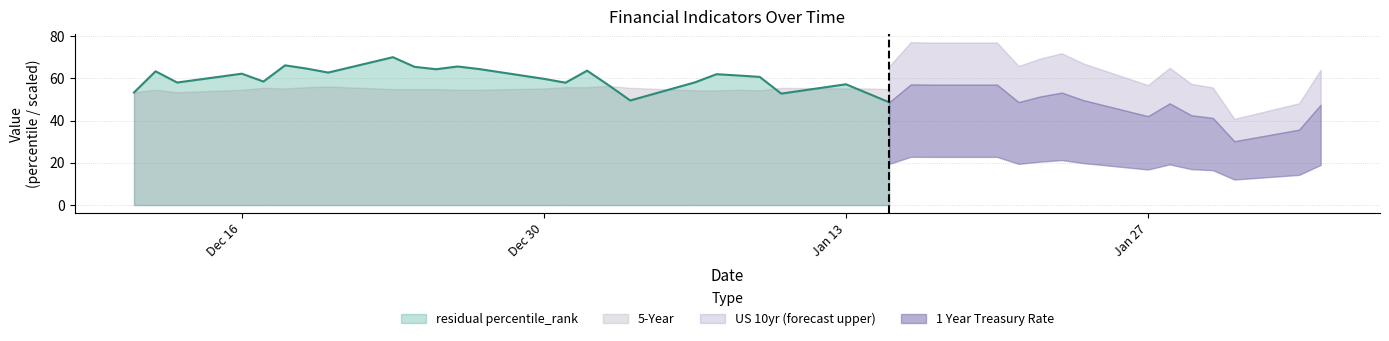

Rank the series at 3 from lowest to highest value.

1 Year Treasury Rate, 5-Year, US 10yr, residual percentile_rank